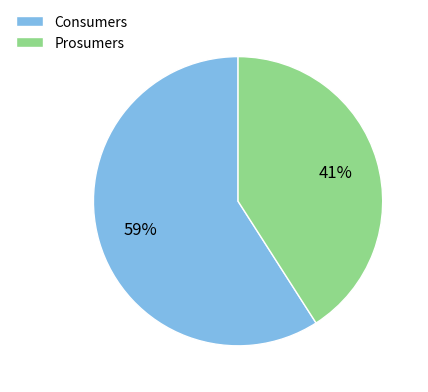

Which slice represents more than half of the pie?

Consumers